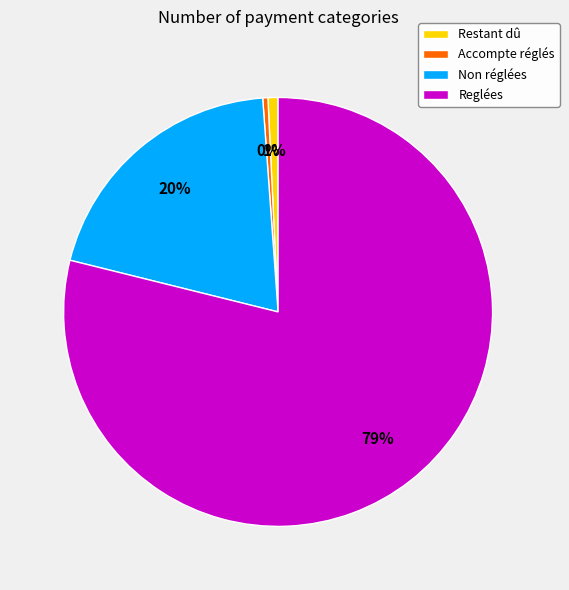

What is the ratio of the value at Non réglées to the value at Reglées?

0.3